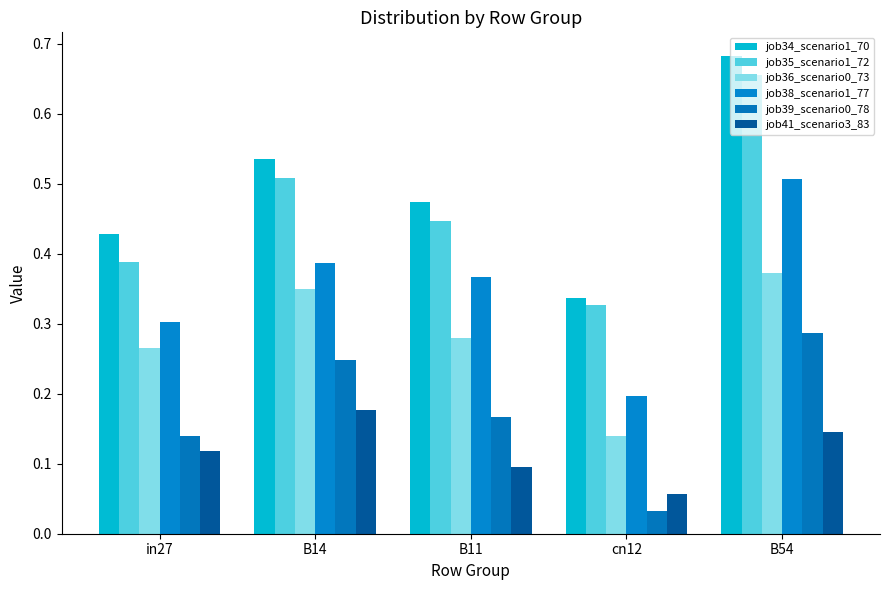

Does the chart contain any negative values?

No